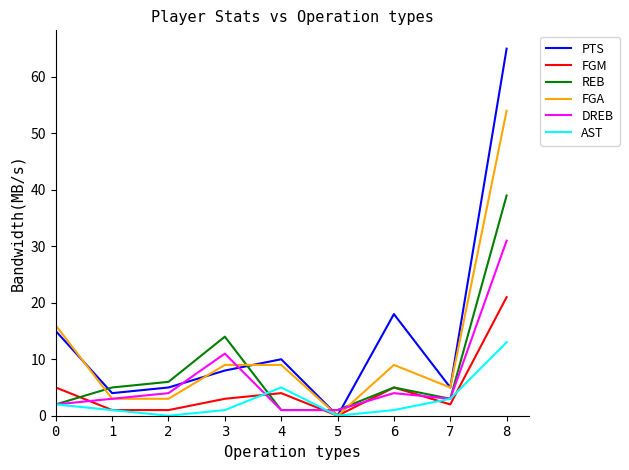

What is the difference between the PTS values at 5 and 0?

15